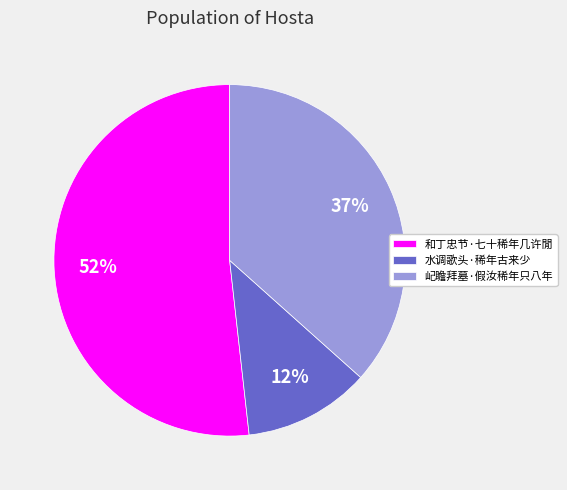

To the nearest percent, what is the combined percentage of 屺瞻拜墓·假汝稀年只八年 and 和丁忠节·七十稀年几许閒?

88%